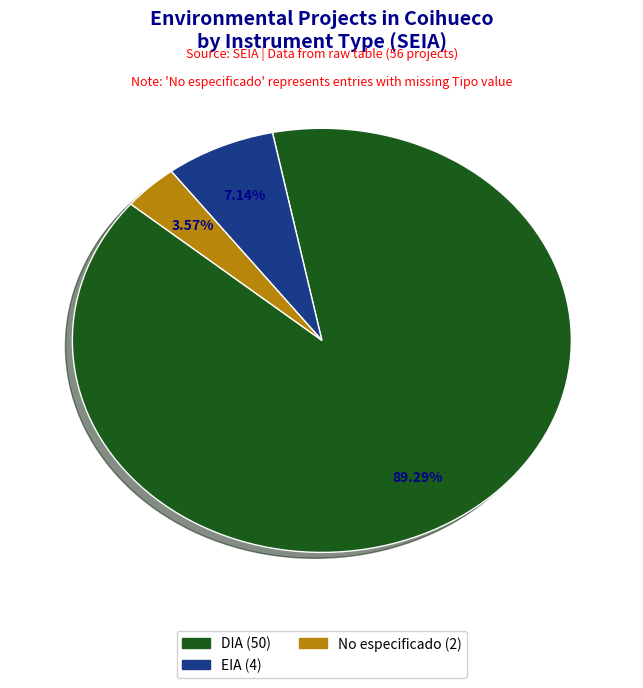

Is there any slice that represents more than half of the pie?

Yes